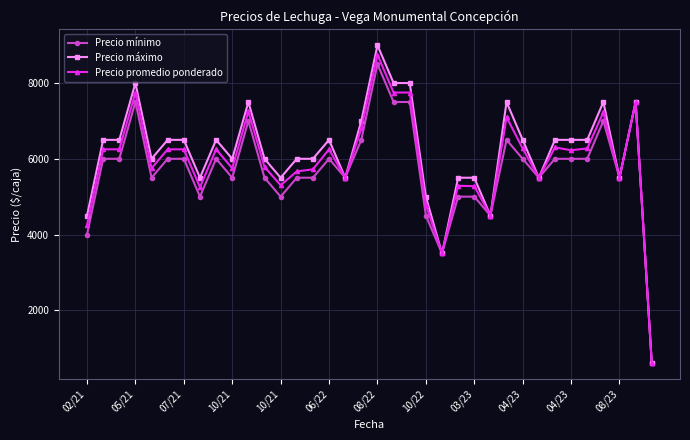

What is the value of the Precio promedio ponderado point at the 35th from the left?

7500